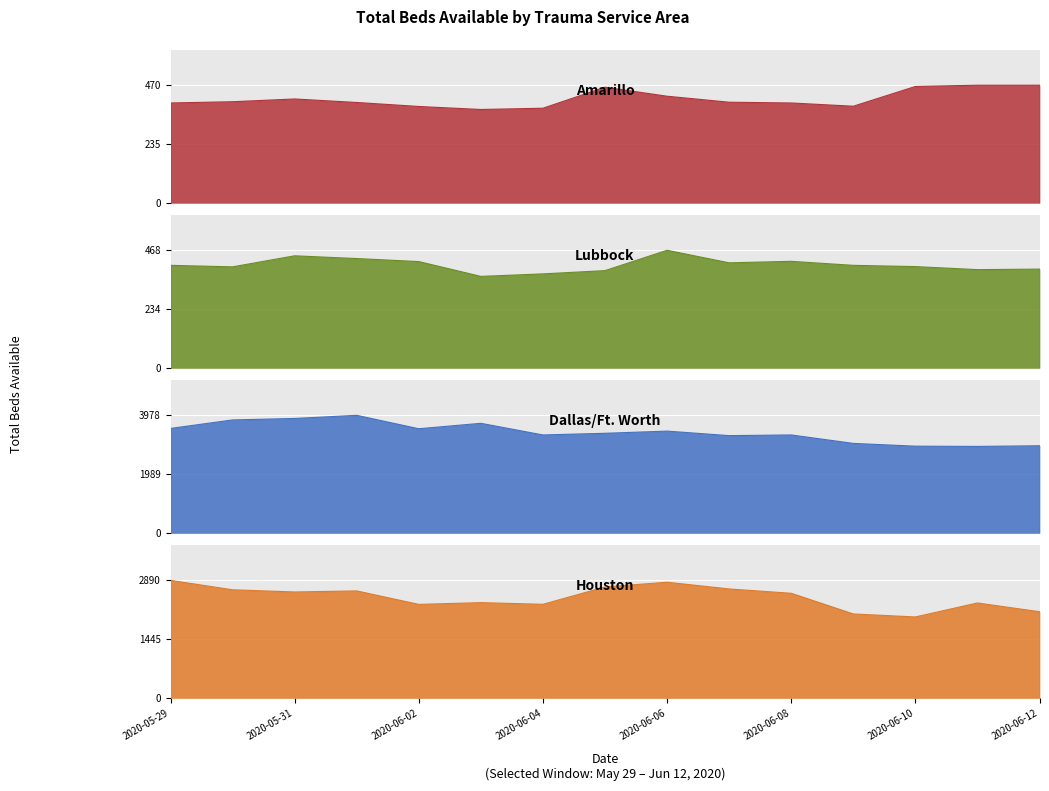

What is the sum of the Houston values at 2020-06-09 and 2020-06-06?

4910